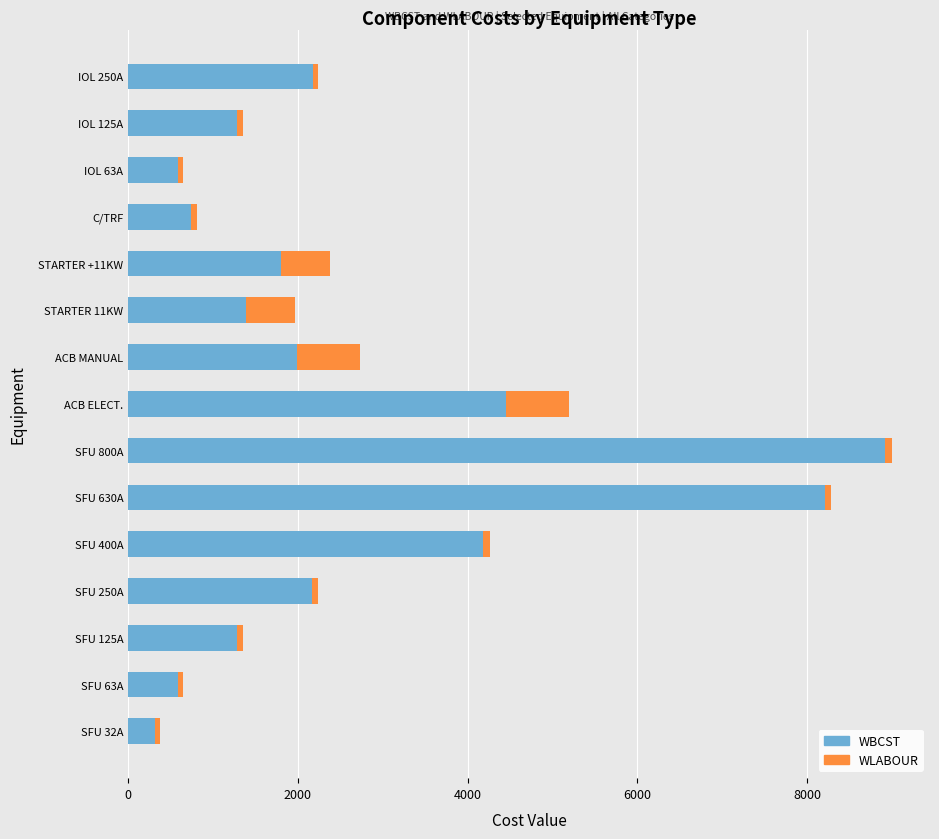

True or false: WBCST has a value of 1466.0 at IOL 250A.

False